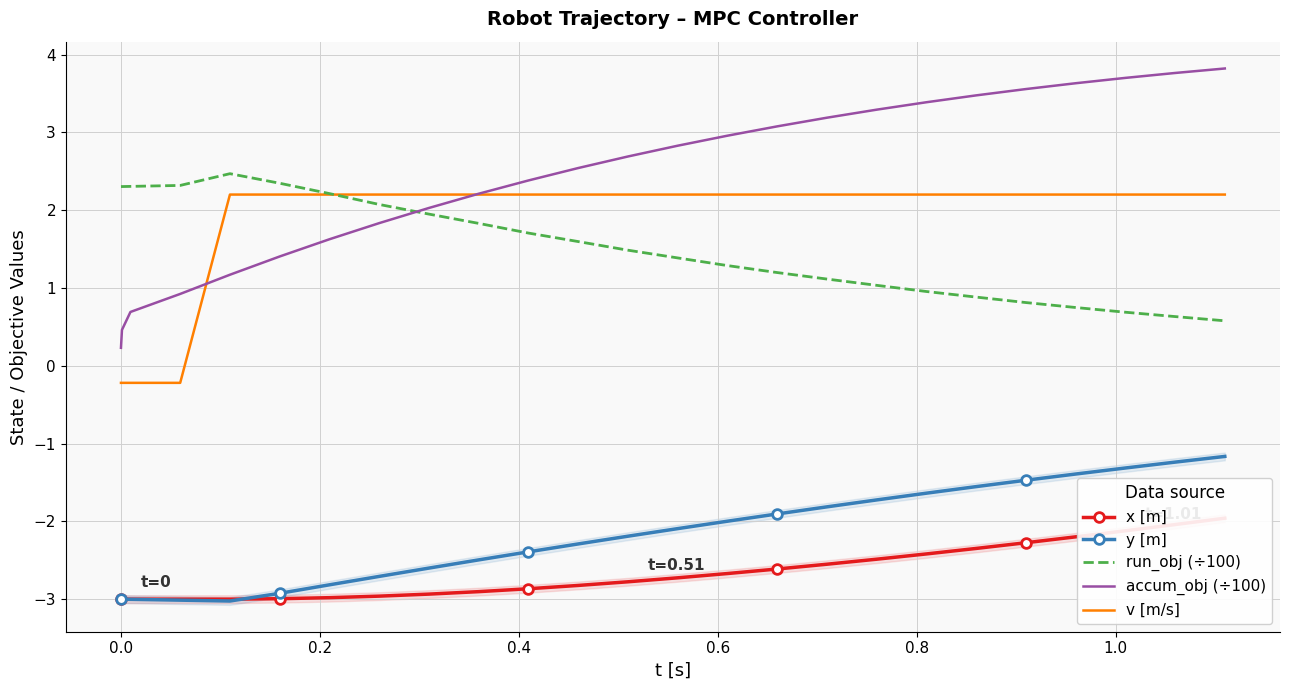

True or false: y [m] and run_obj (÷100) intersect in this chart.

False